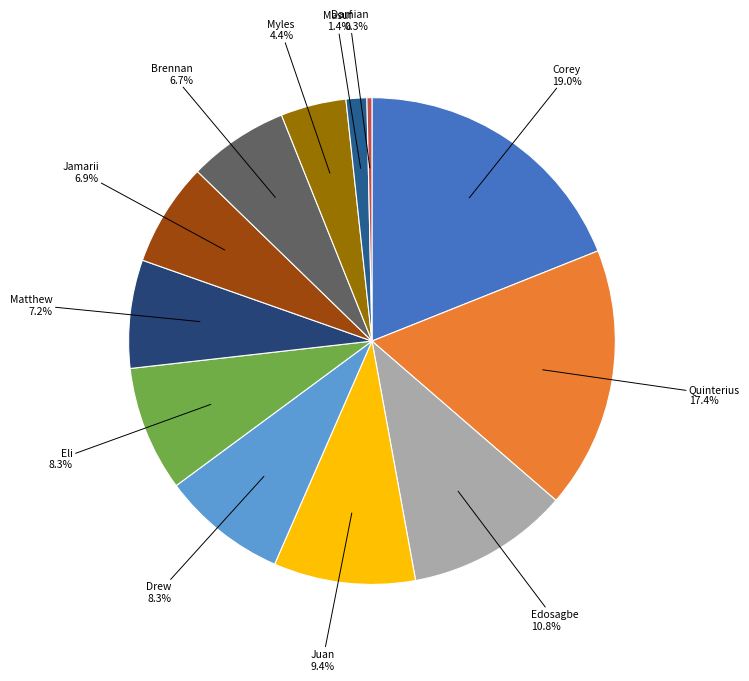

Count the number of slices in the pie.

12